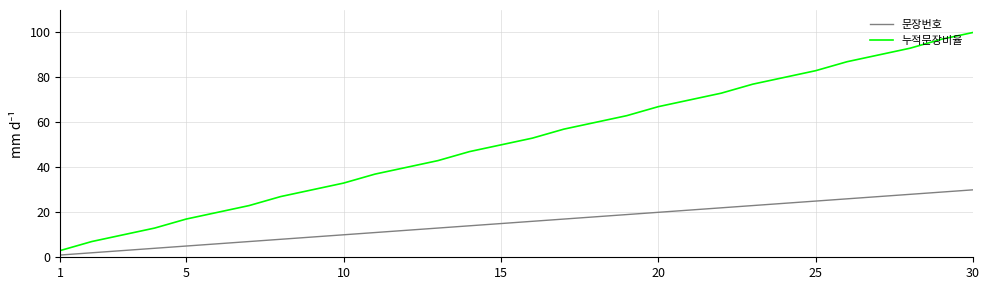

Which series has the largest range (max minus min)?

누적문장비율